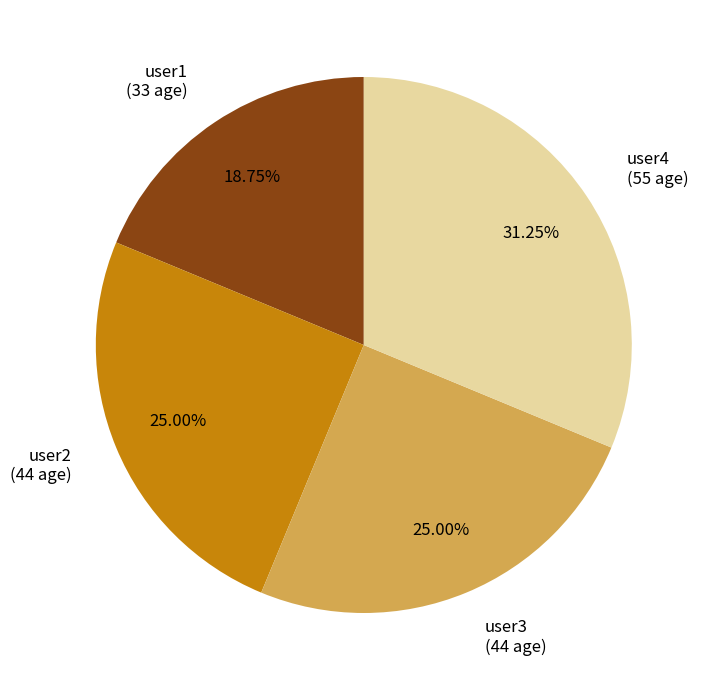

What is the ratio of the value at user1 to the value at user4?

0.6